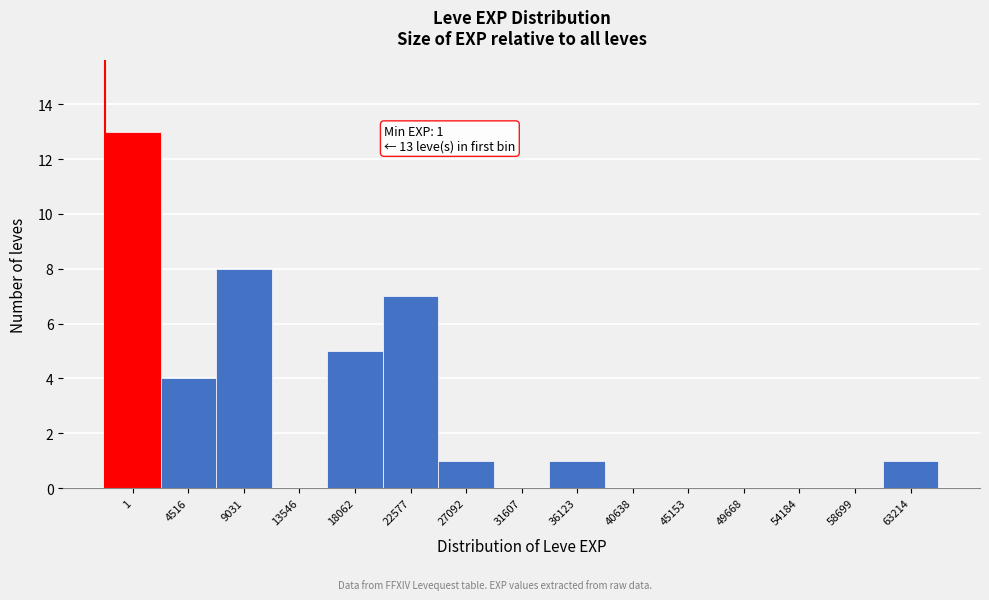

Reading right to left, what are all the values shown in this chart?

63214=1	58699=0	54184=0	49668=0	45153=0	40638=0	36123=1	31607=0	27092=1	22577=7	18062=5	13546=0	9031=8	4516=4	1=13